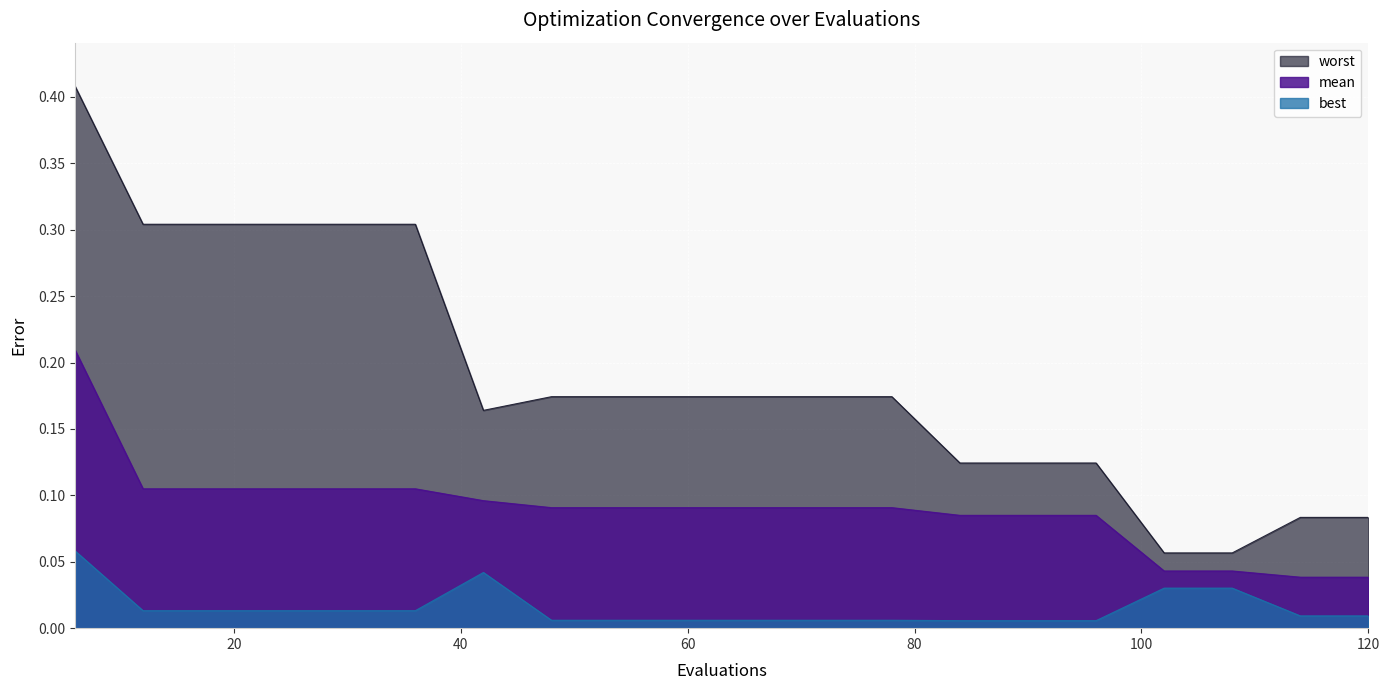

Which series changed the most between 12 and 66?

worst